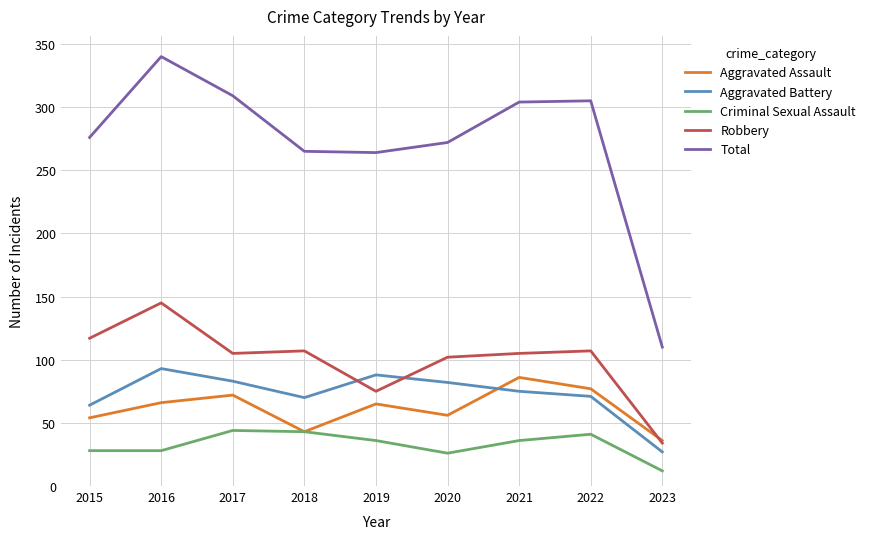

What is the approximate value of Aggravated Assault at 2015, to the nearest 5?

55